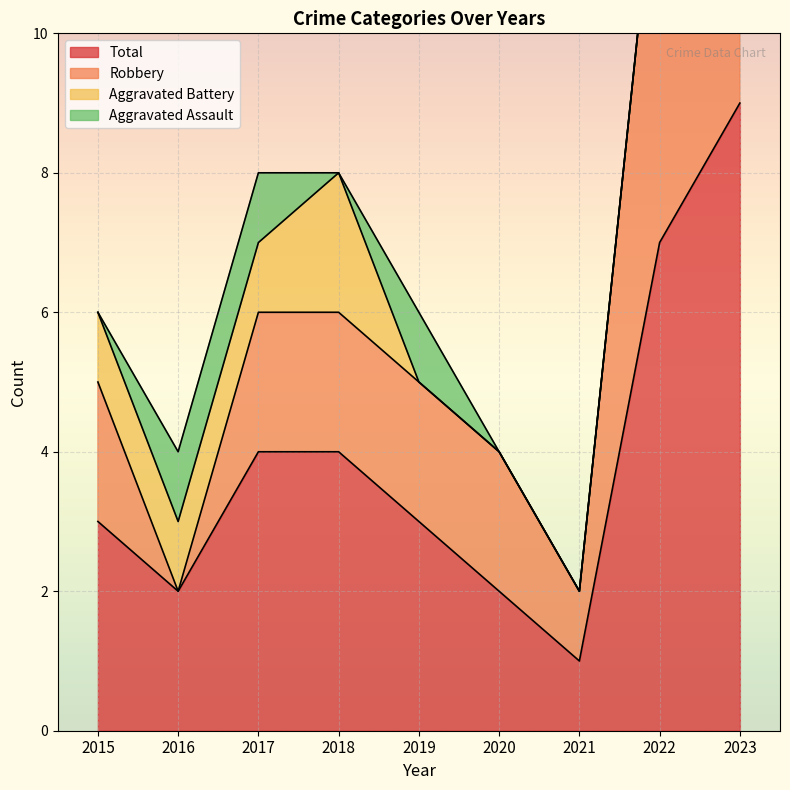

True or false: Robbery and Total cross at least once.

False